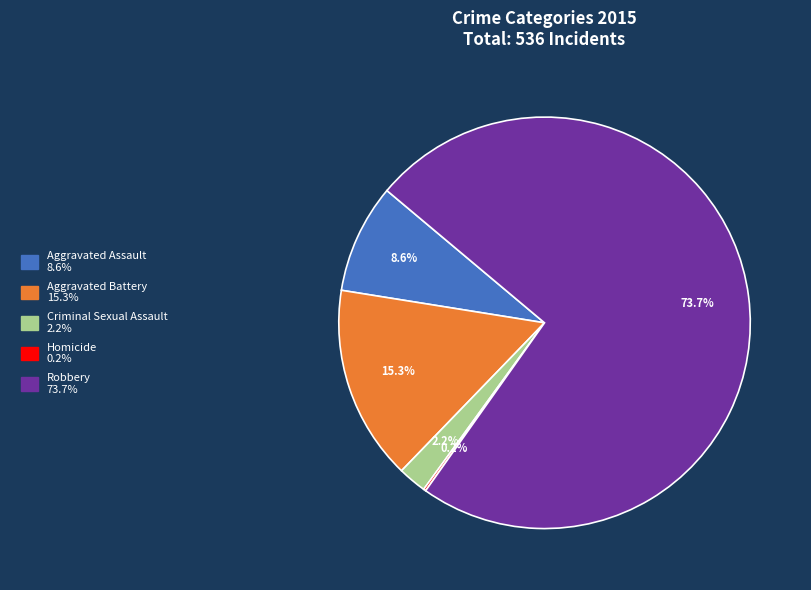

Do Robbery and Criminal Sexual Assault together represent more than half of the pie?

Yes